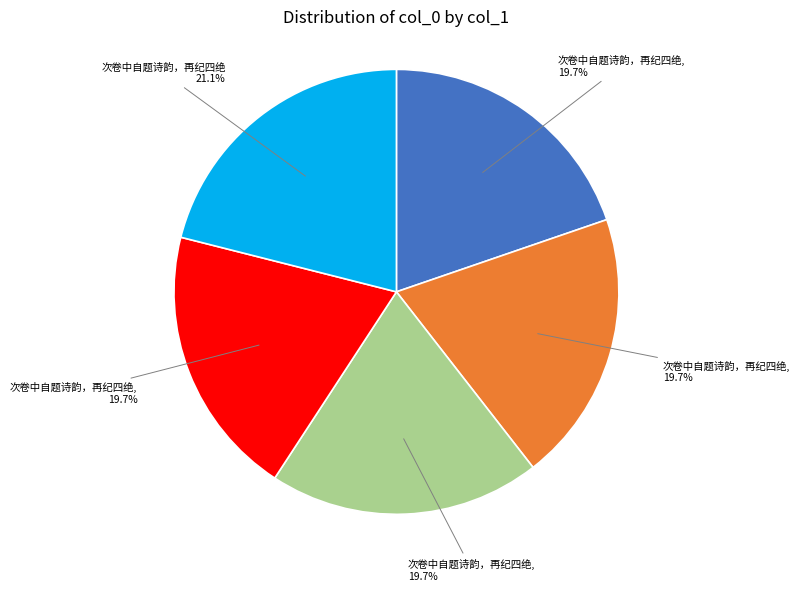

Is there any slice that represents more than half of the pie?

No